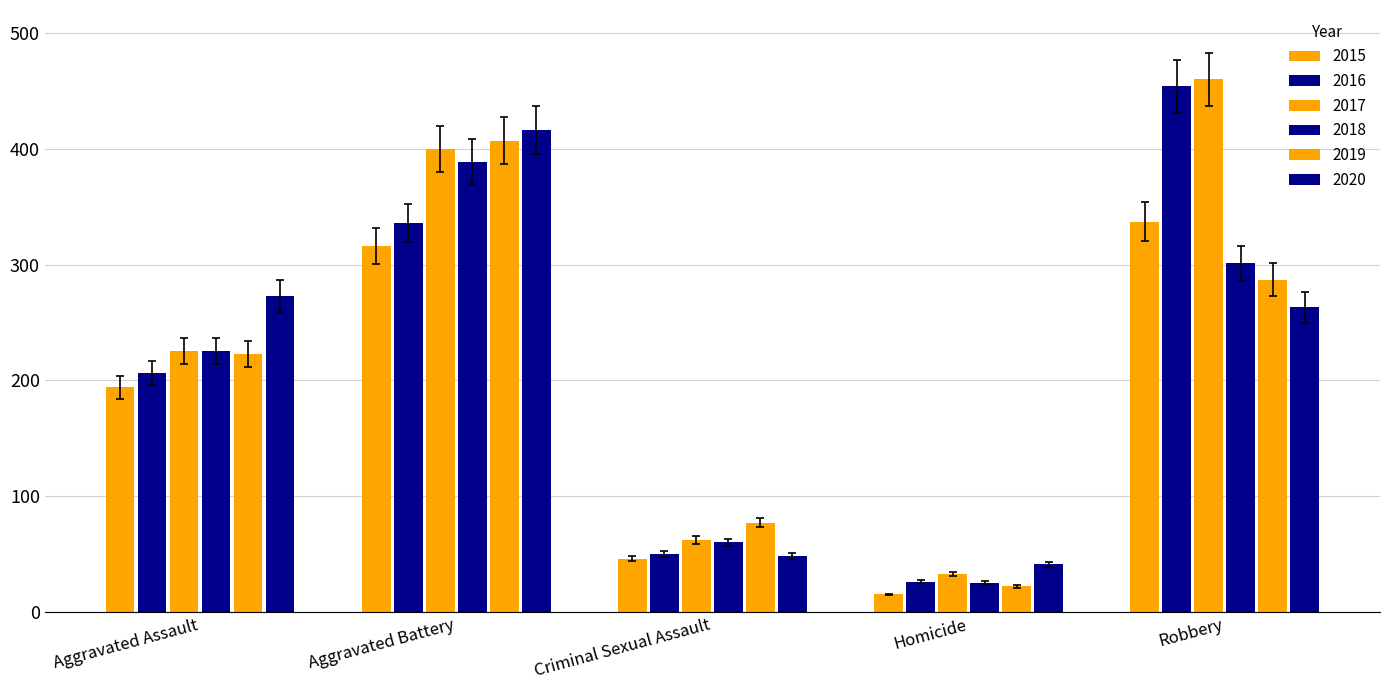

Does the chart contain stacked bars?

No